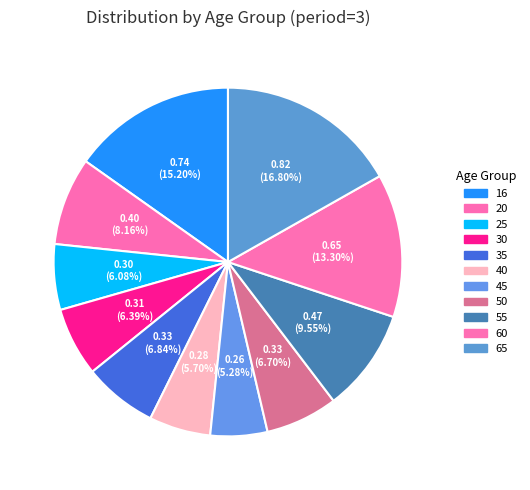

How many slices are in this pie chart?

11